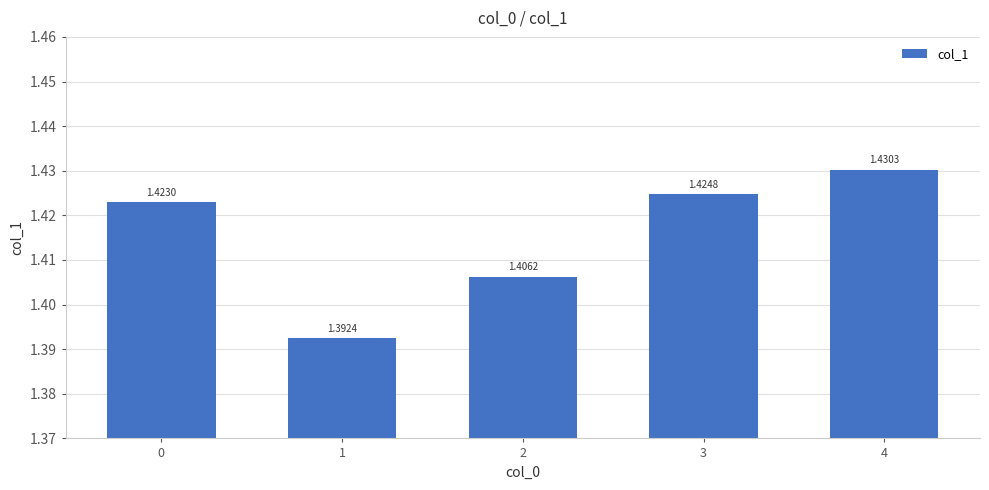

What is the ratio of the value at 1 to the value at 3?

1.0